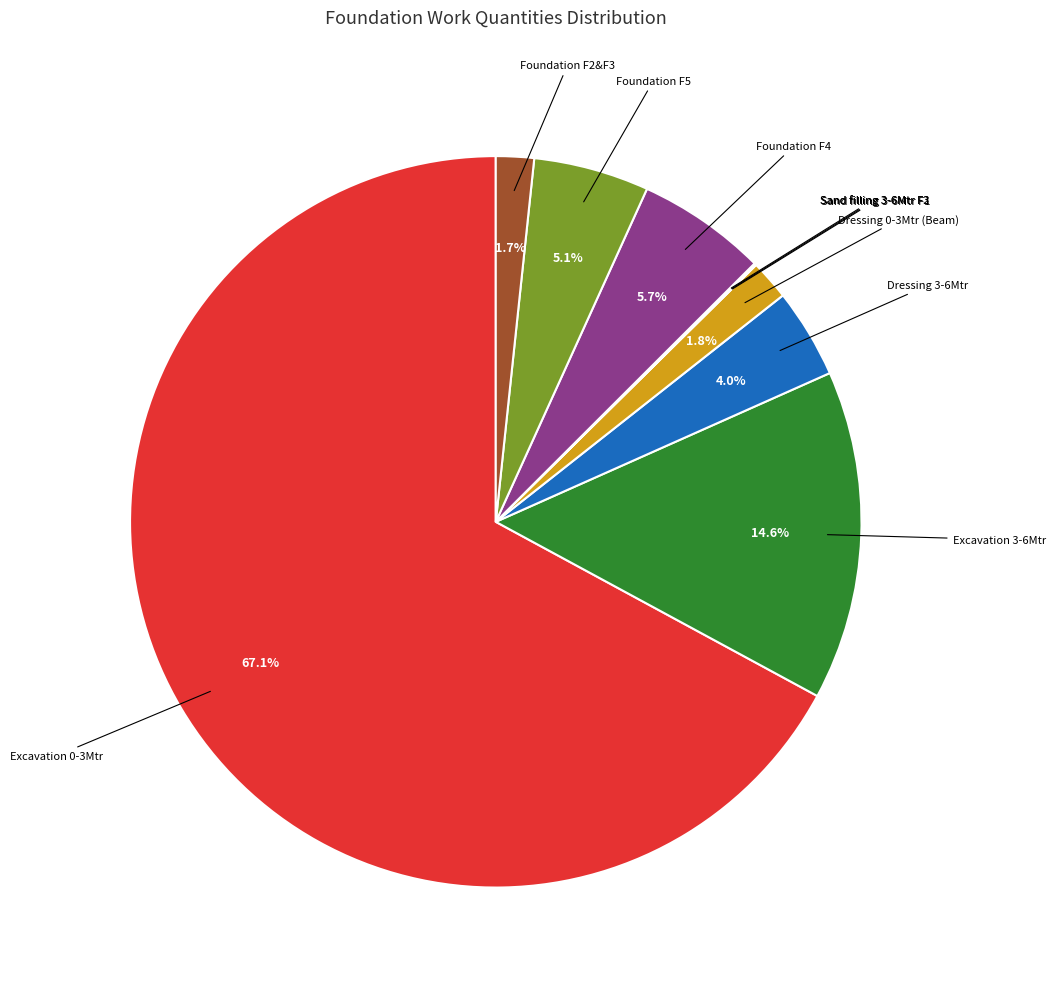

Does any single category account for the majority?

Yes